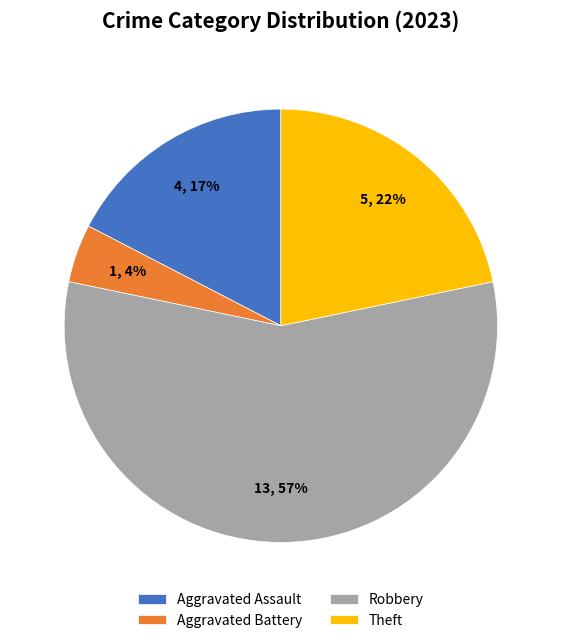

Is the sum of Aggravated Battery and Theft greater than half?

No